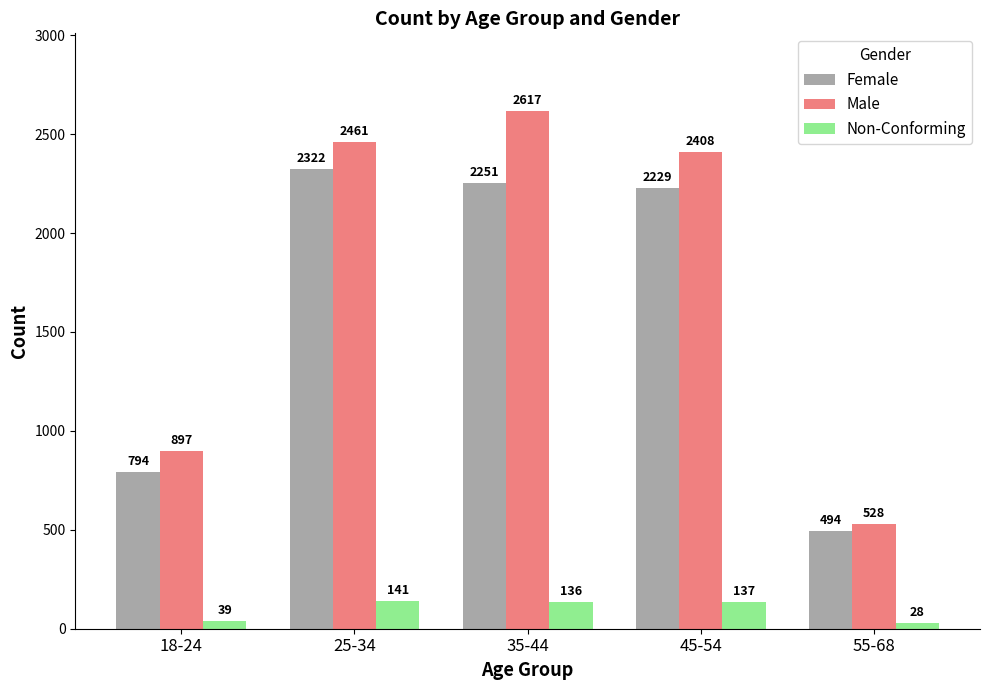

Rank the series by their maximum value, from lowest to highest.

Non-Conforming, Female, Male